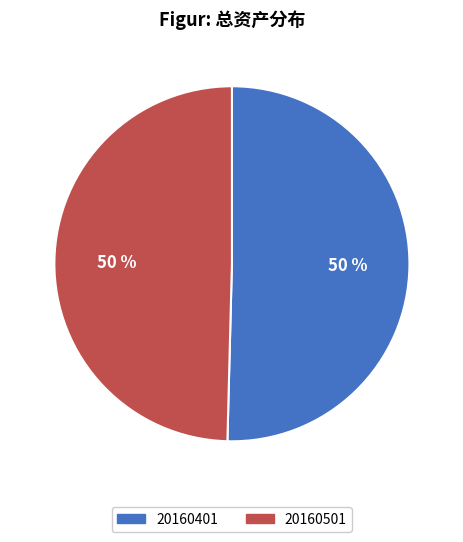

Combined, do 20160401 and 20160501 account for over 50%?

Yes